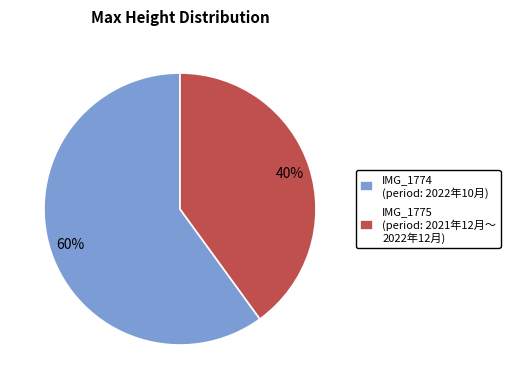

Is there any slice that represents more than half of the pie?

Yes